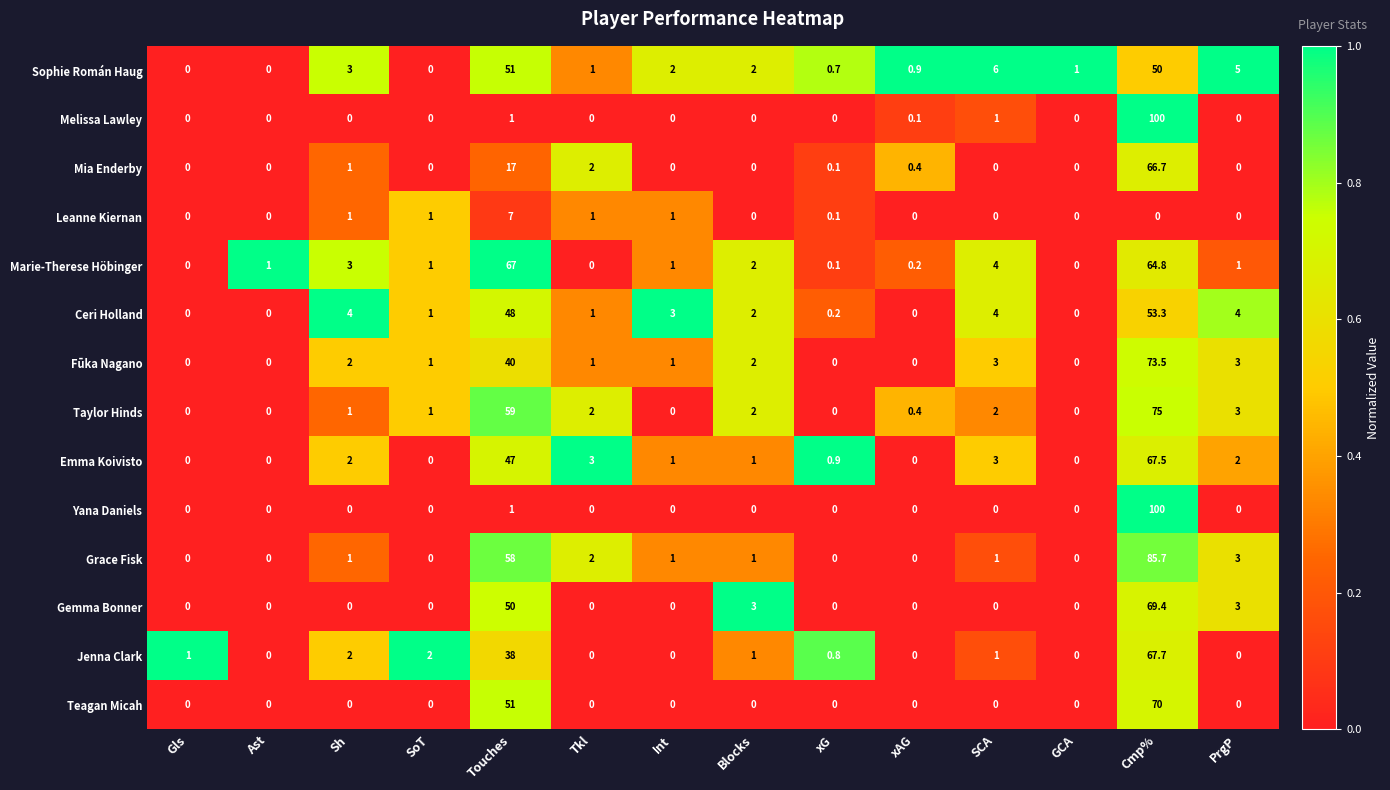

How many series are shown in this chart?

14